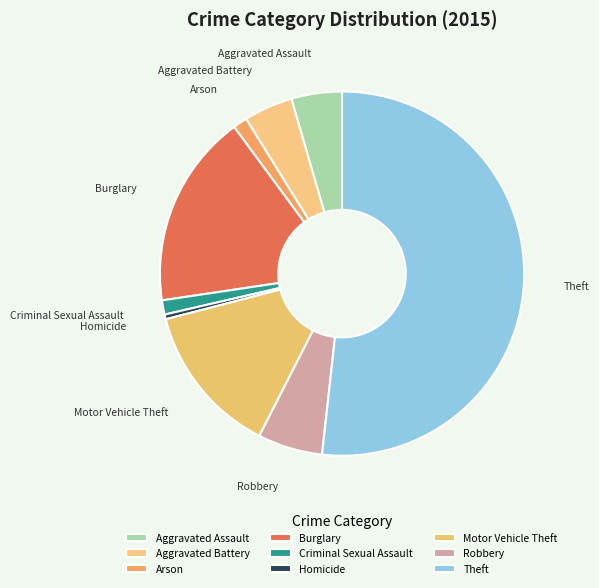

Is it true that Burglary is 8% of the pie?

False